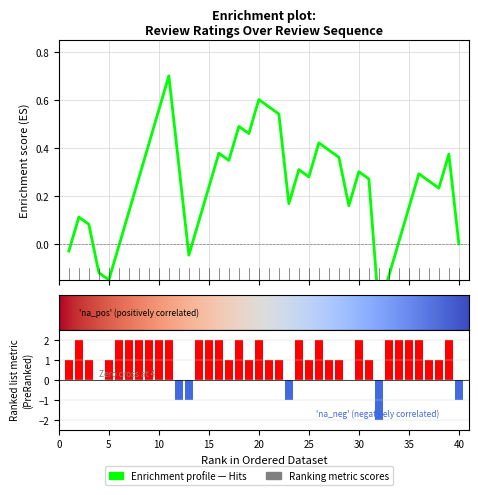

How many positive values are there?

33